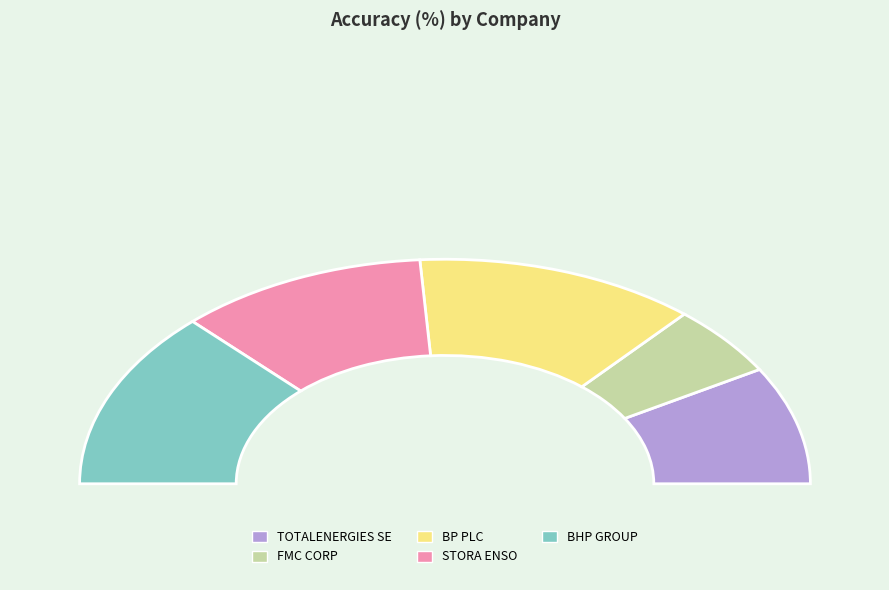

To the nearest percent, what portion does STORA ENSO represent?

22%